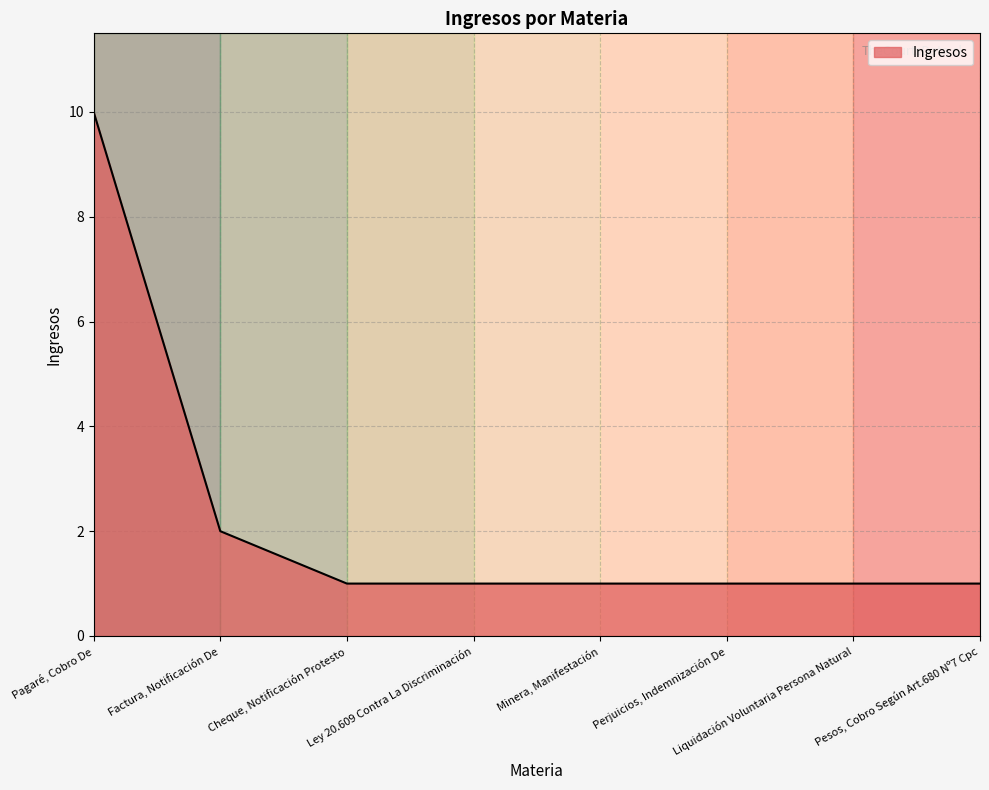

What is the sum of all values?

18